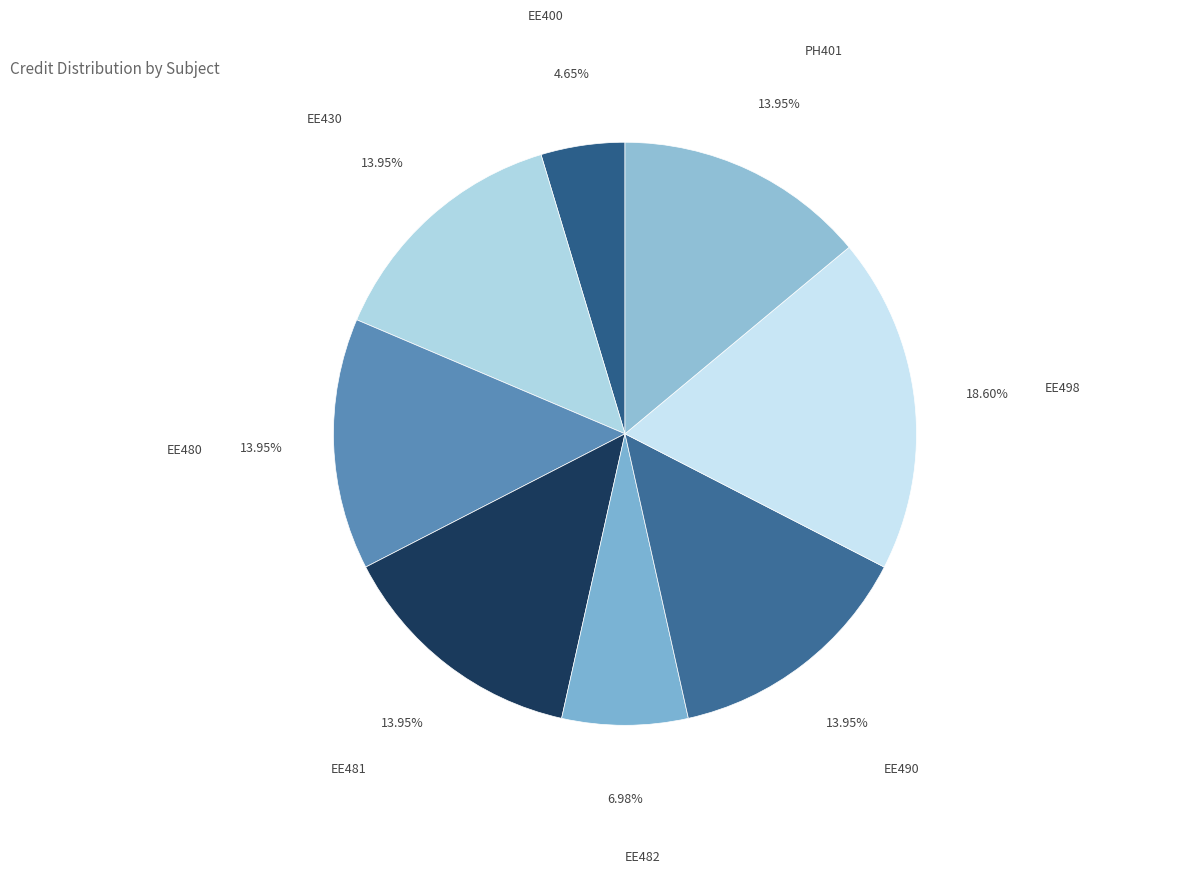

How many slices are in this pie chart?

8